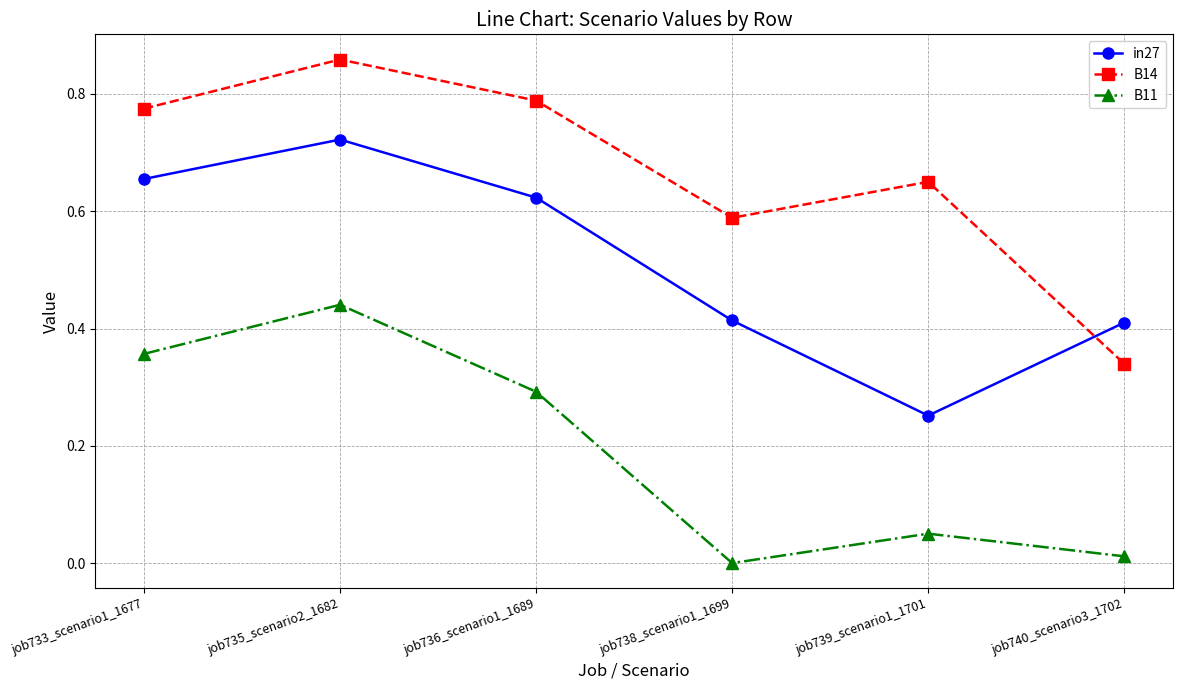

Is it true that B11 equals 0.3 at job738_scenario1_1699?

False